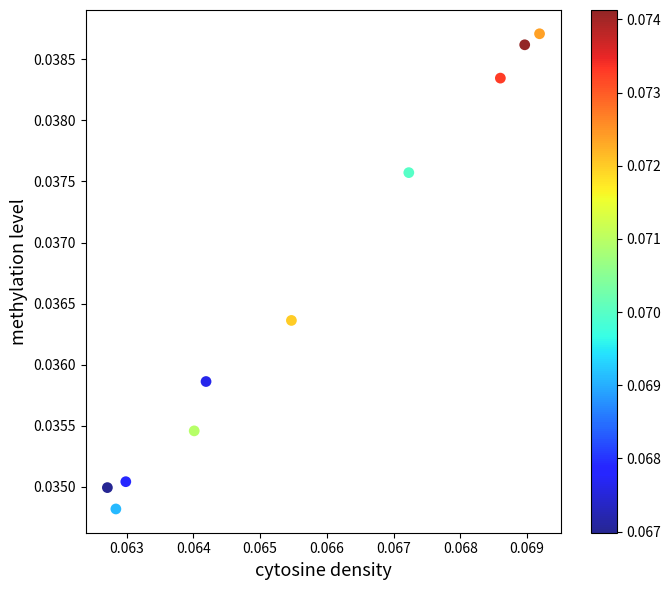

Count the number of points in this scatter plot.

10